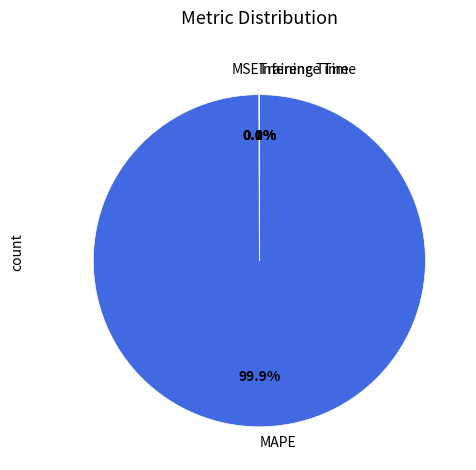

What is the largest slice in the pie chart?

MAPE